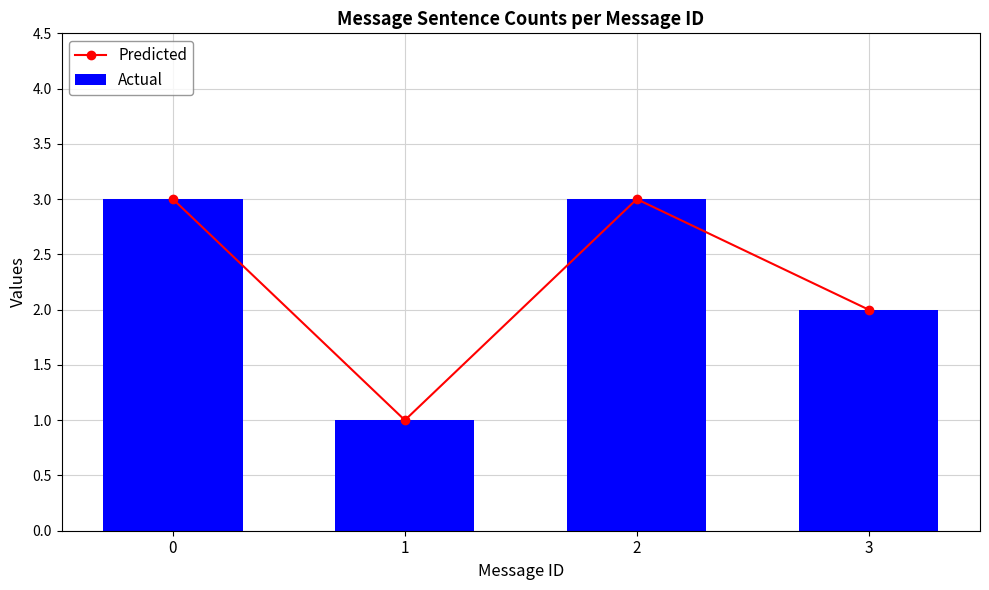

What is the difference between the maximum and minimum values in the Actual series?

2